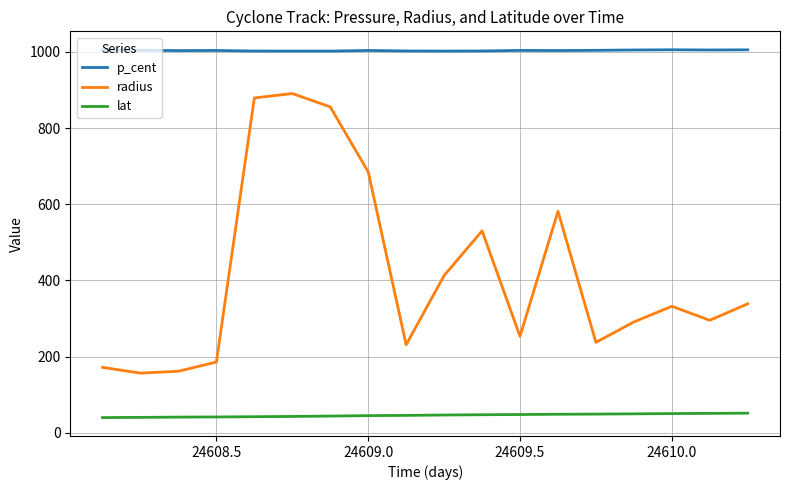

True or false: p_cent and lat cross at least once.

False